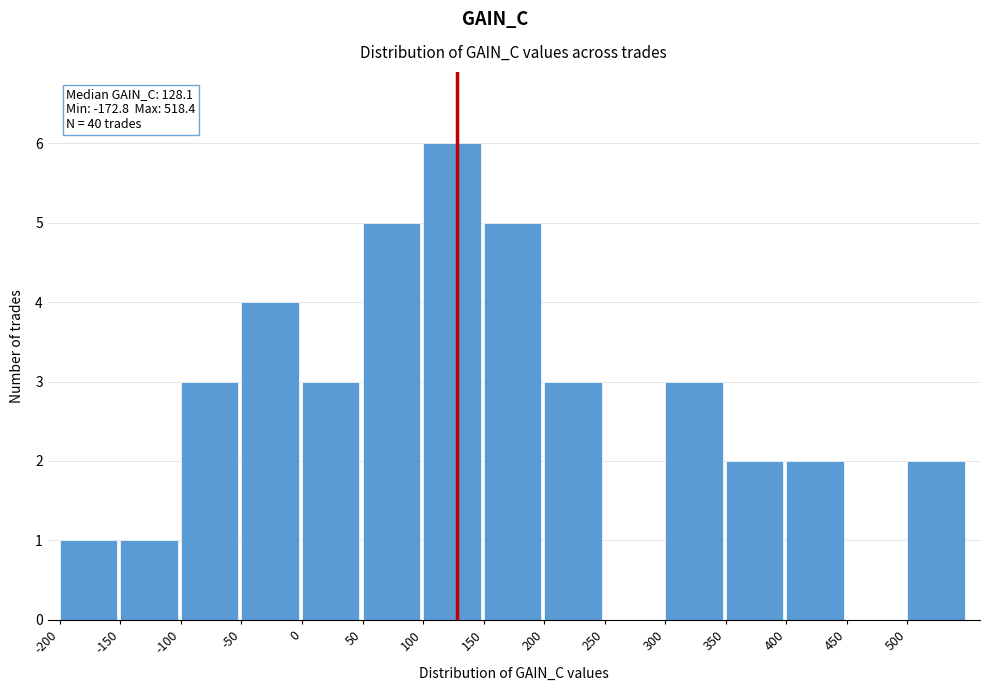

Which range on the x-axis has the tallest bar?

100 to 150